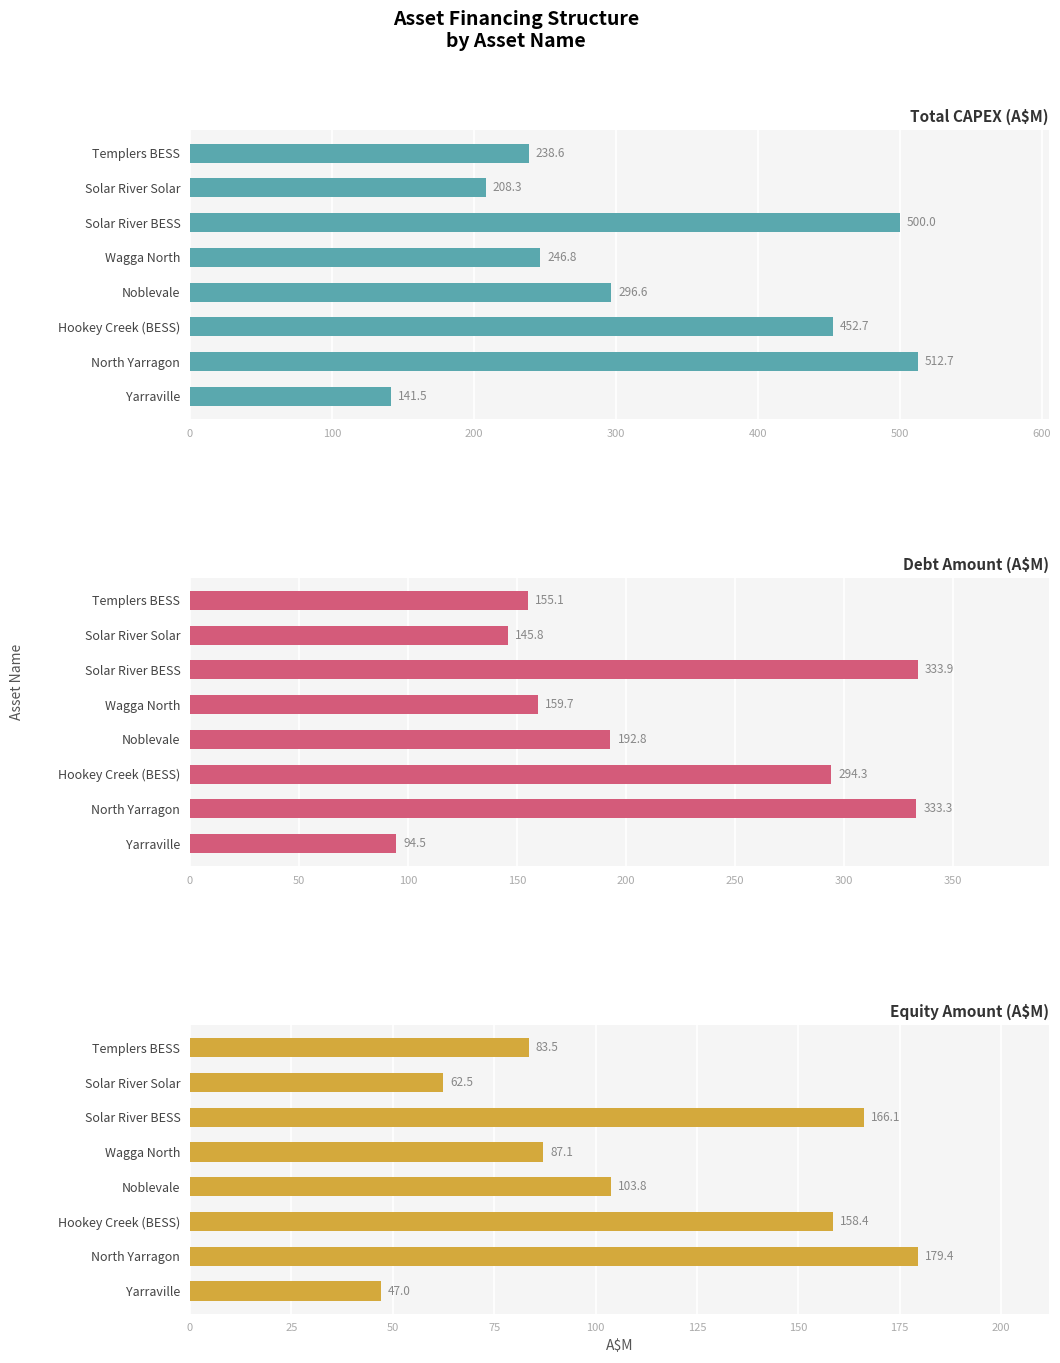

Which has a higher value, Wagga North or Solar River BESS?

Solar River BESS